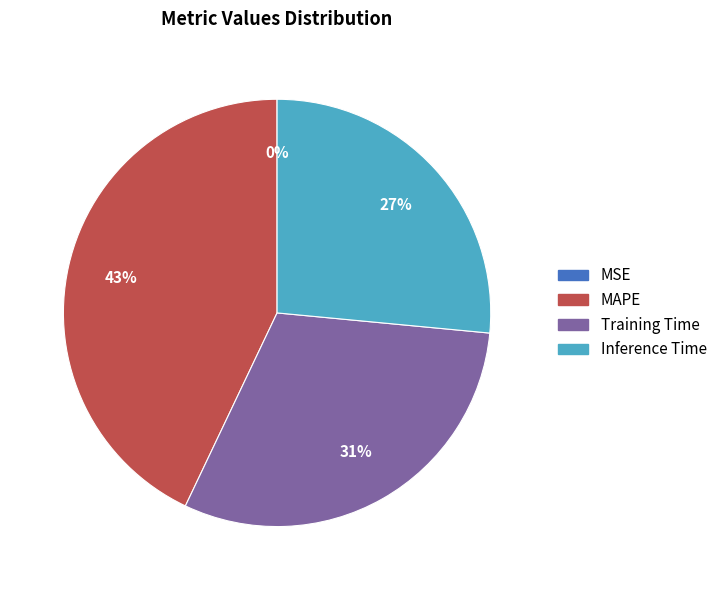

Does any single category account for the majority?

No